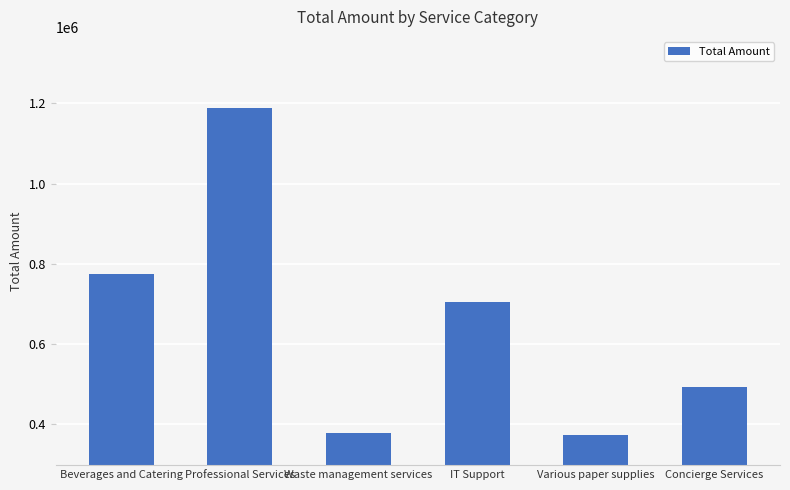

What is the ratio of the value at Concierge Services to the value at Waste management services?

1.3